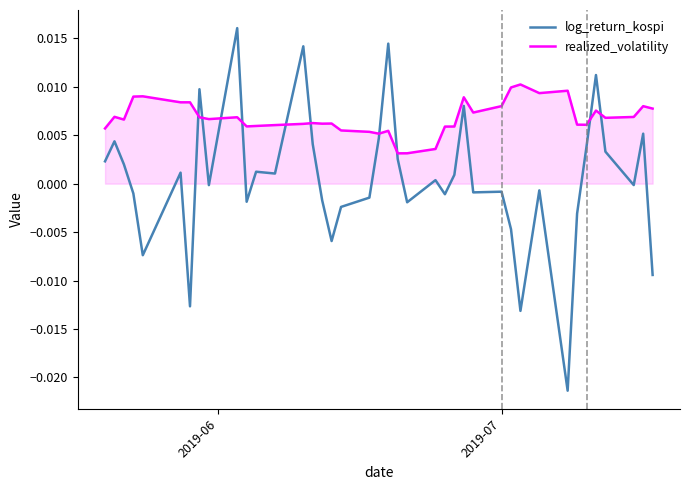

How many realized_volatility values are between 0 and 1?

40